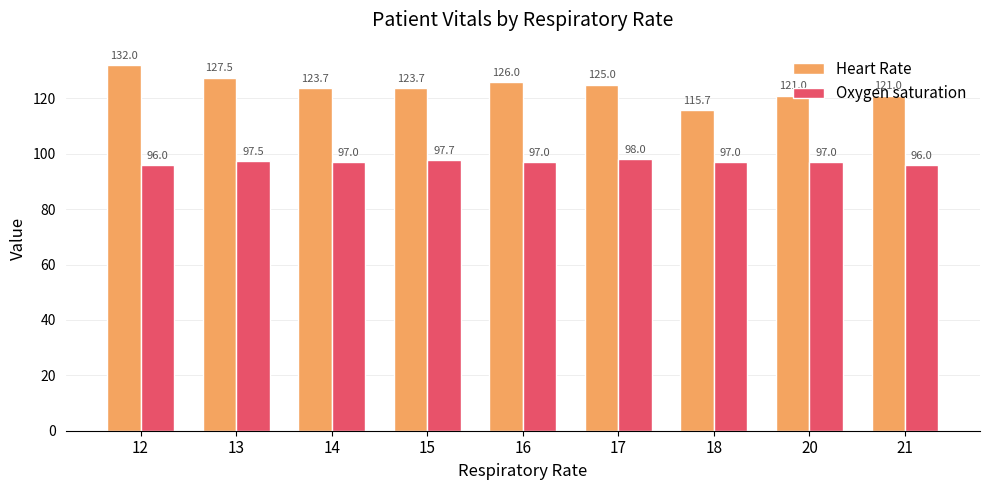

How many data points in Heart Rate are less than 123?

3